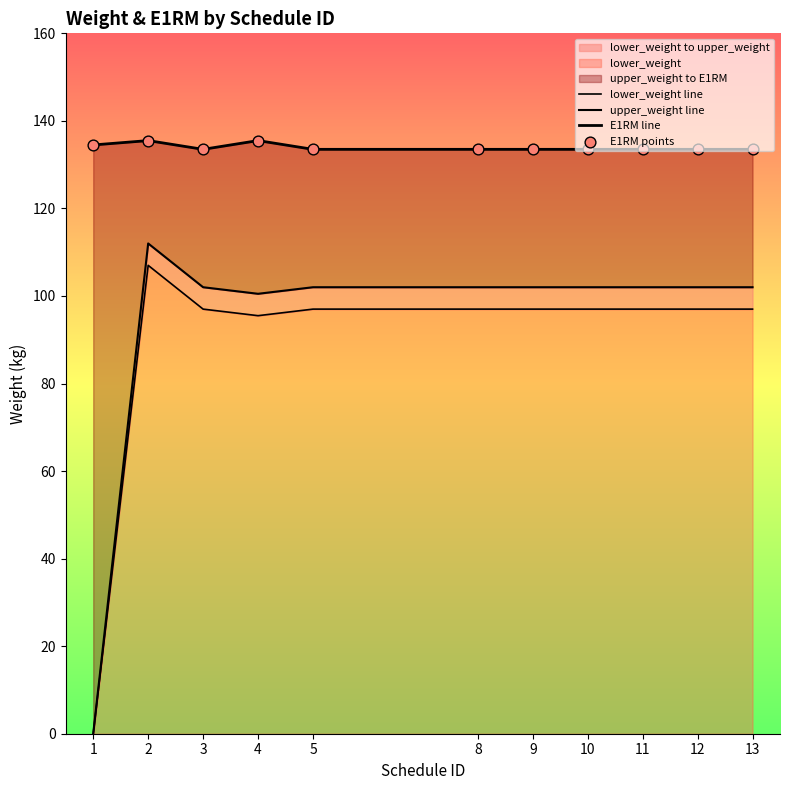

At which category is the sum across all series the highest?

2